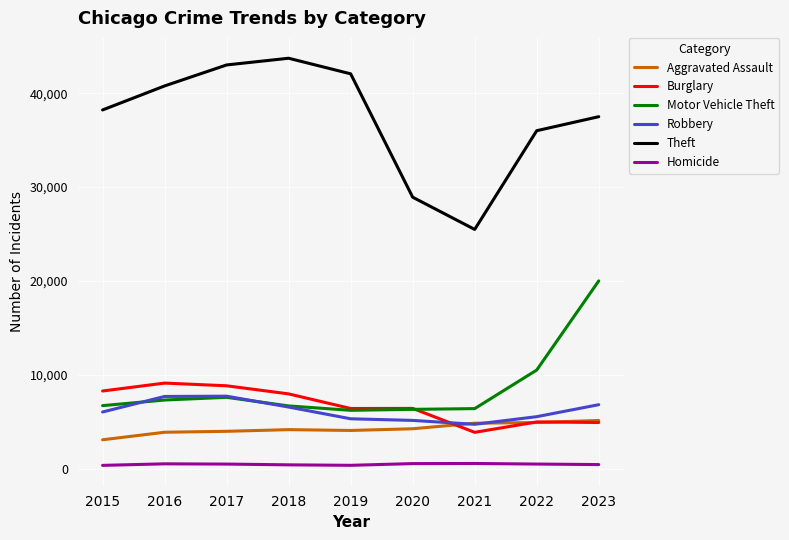

Does the chart display data point markers on the line(s)?

No